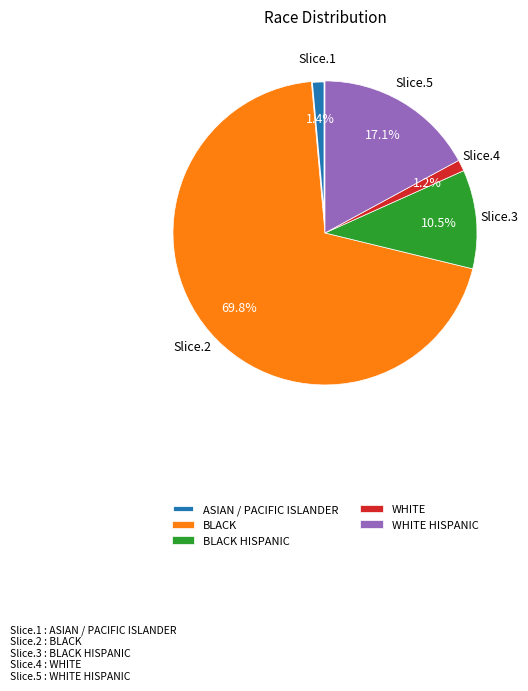

What is the largest slice in the pie chart?

BLACK